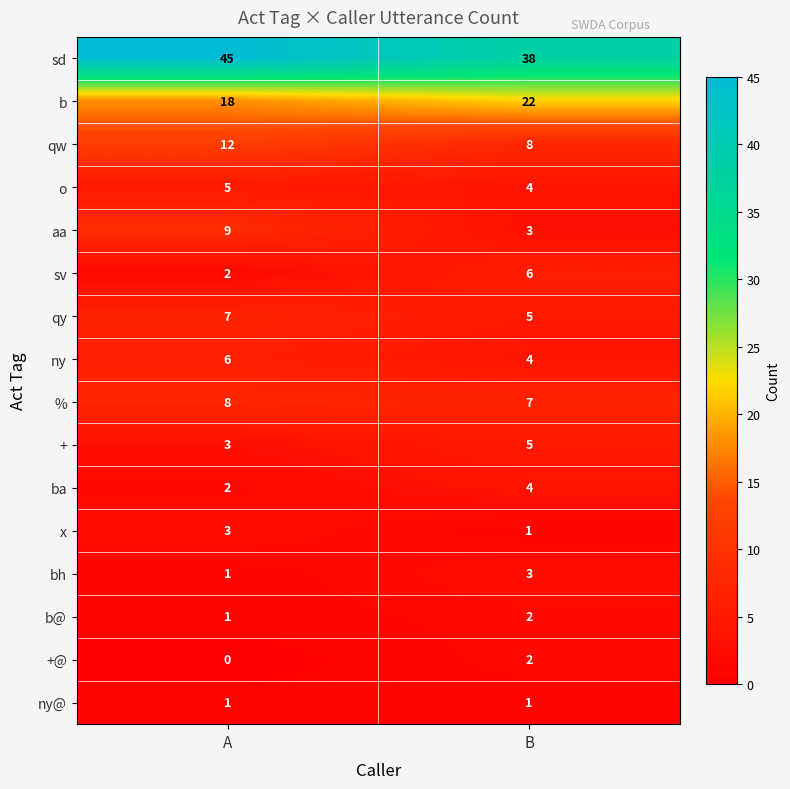

List the labels in order of + value, smallest first.

A, B